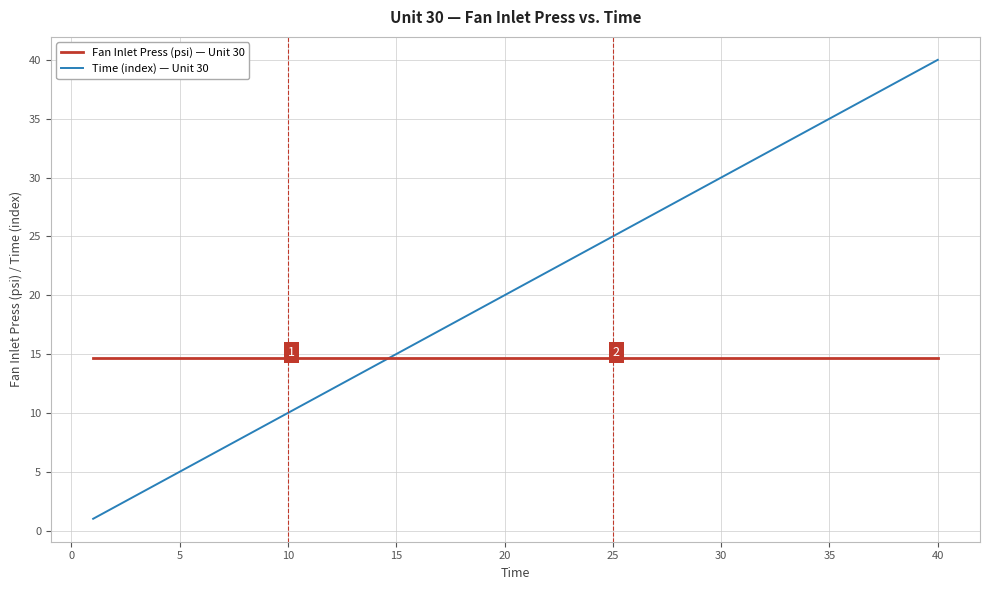

Which series has the largest range (max minus min)?

Time (index) — Unit 30